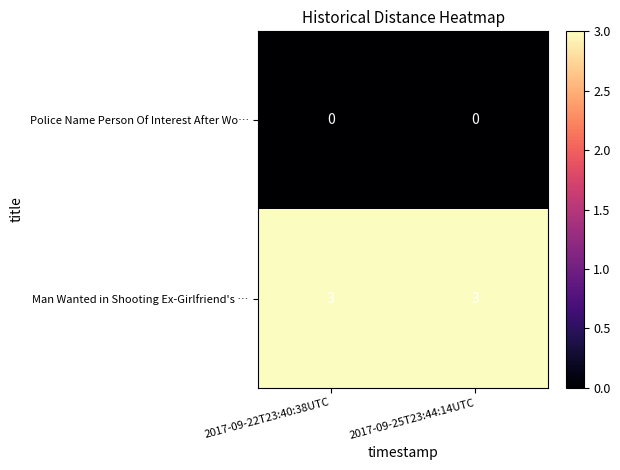

Which series has the largest total across all categories?

Man Wanted in Shooting Ex-Girlfriend's …